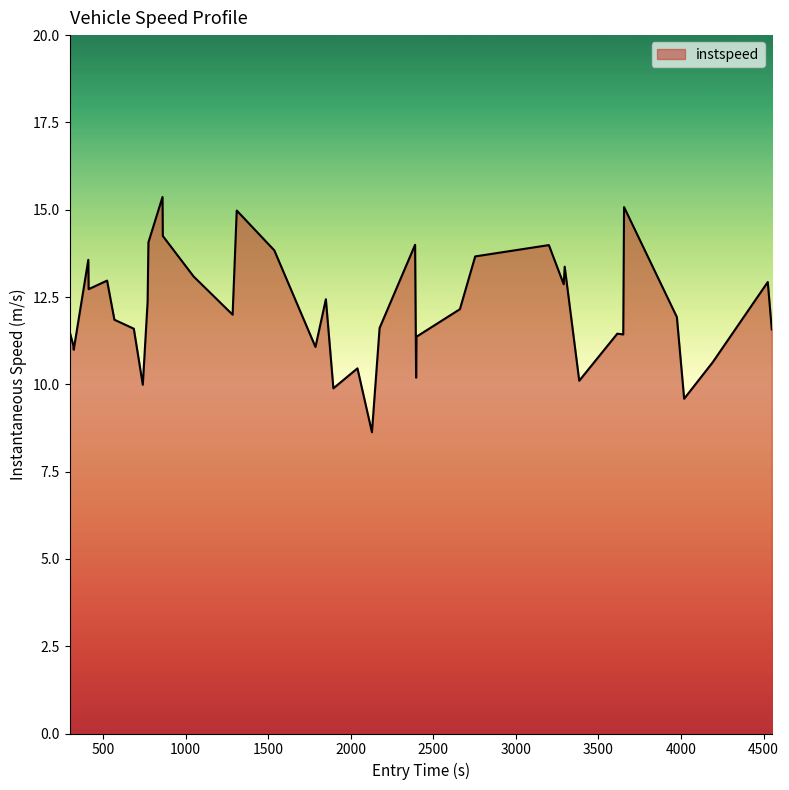

What is the minimum value shown in the chart?

8.6